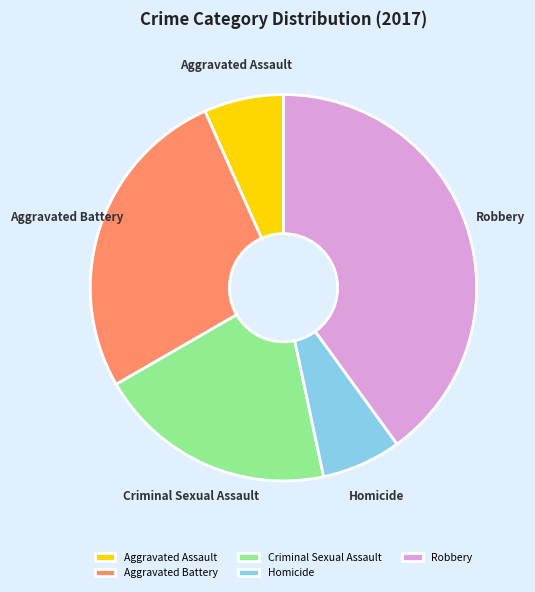

Which category has the biggest portion of the pie?

Robbery